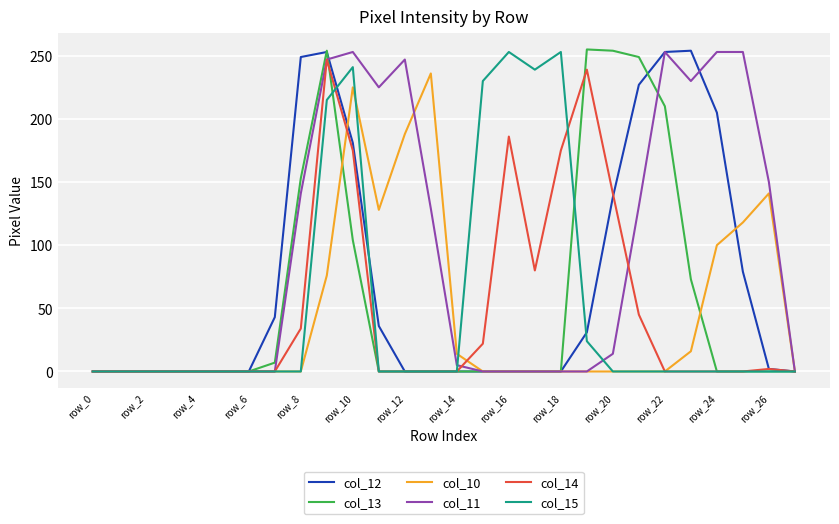

In col_13, how many points are higher than both neighbors (excluding endpoints)?

2